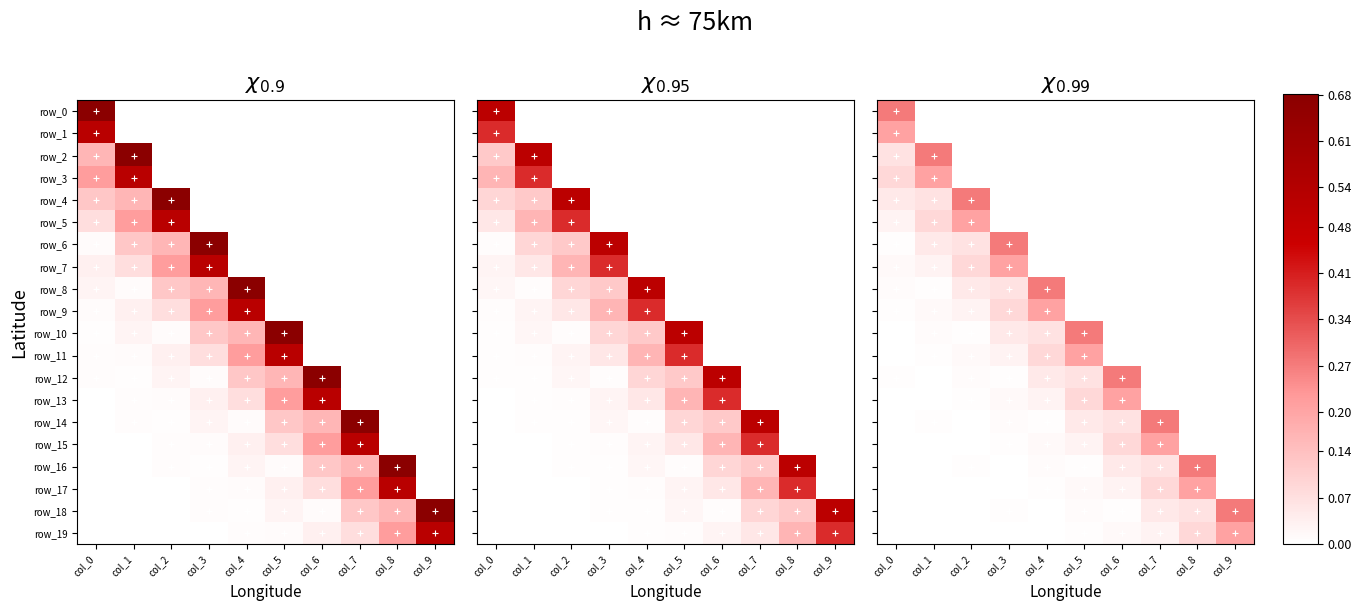

How many data points does each series have?

10